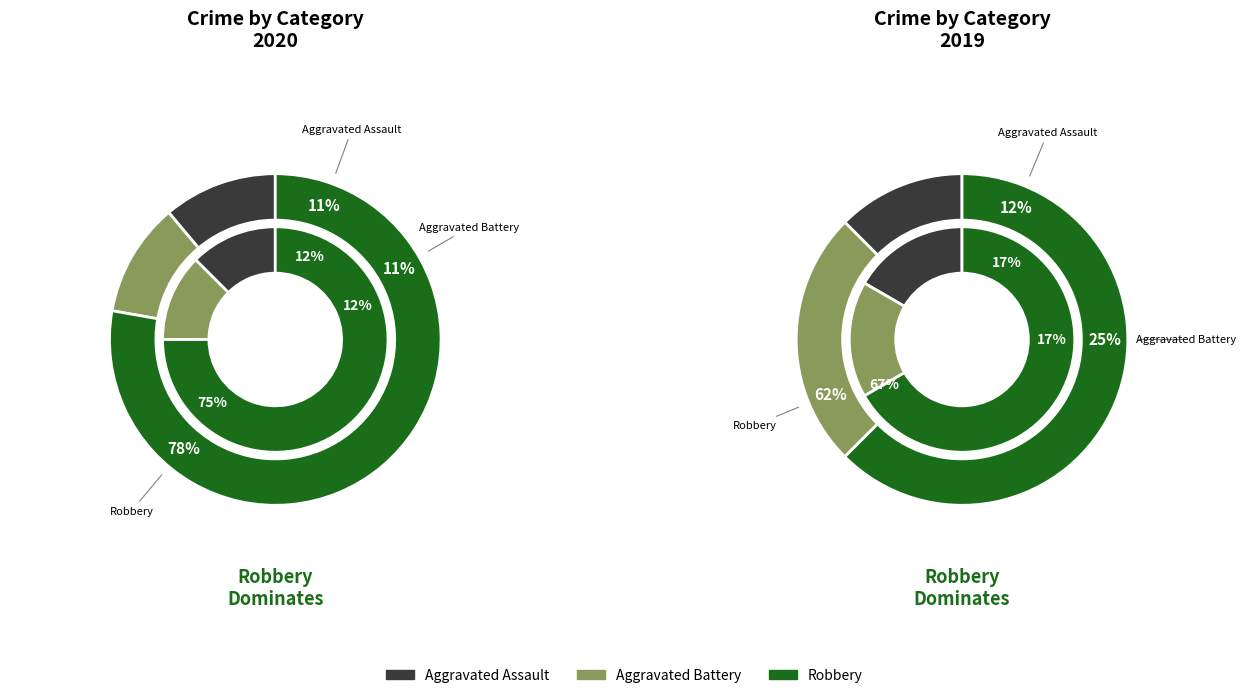

Count the number of slices in the pie.

3